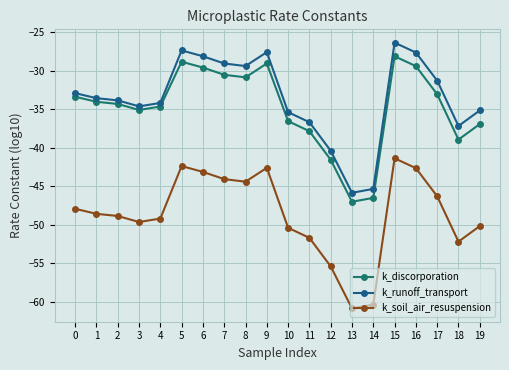

True or false: k_discorporation and k_runoff_transport cross at least once.

False